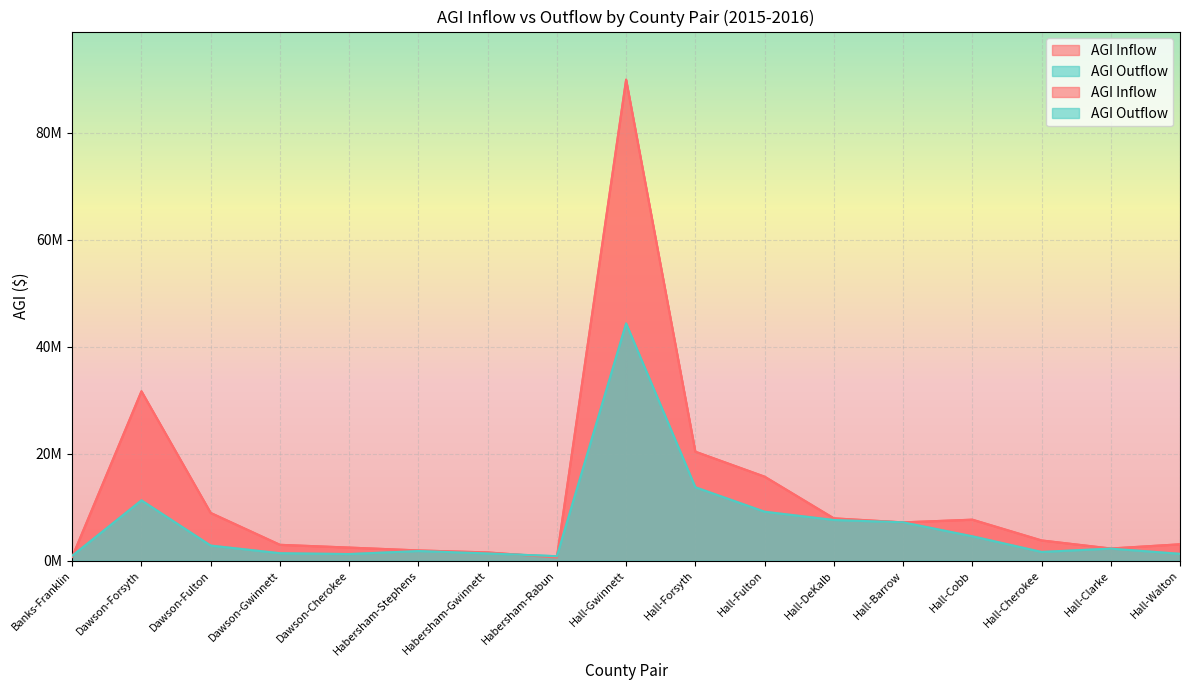

What is the difference between the highest and lowest values at Hall-DeKalb?

310000